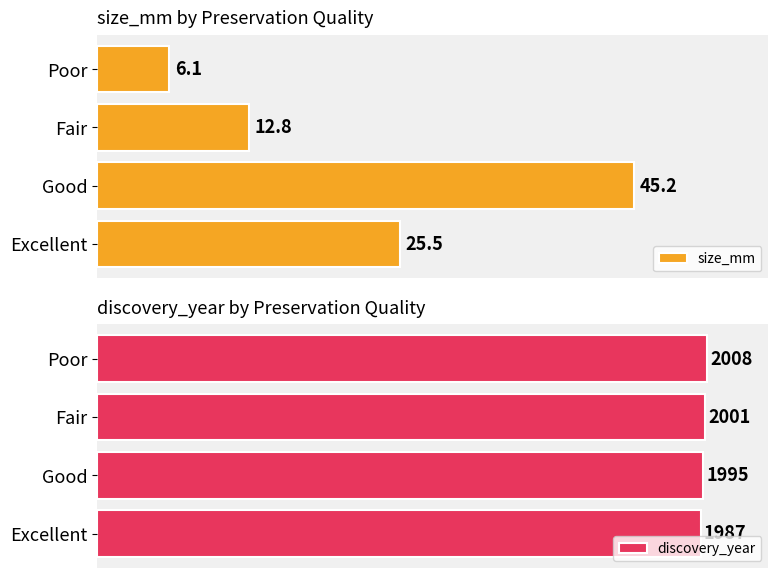

Which series has the largest range (max minus min)?

size_mm